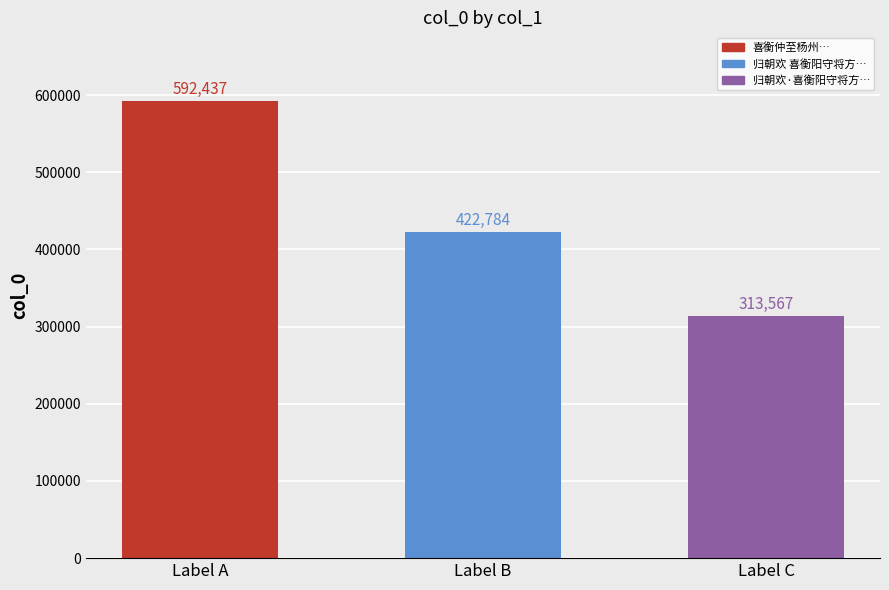

What is the greatest value displayed?

592437